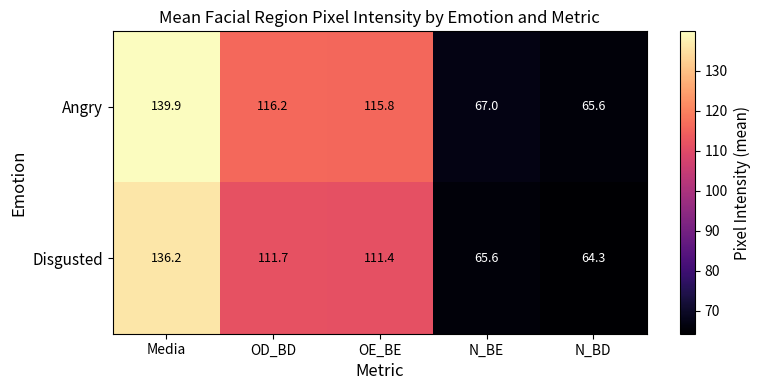

How many distinct data groups are displayed?

2